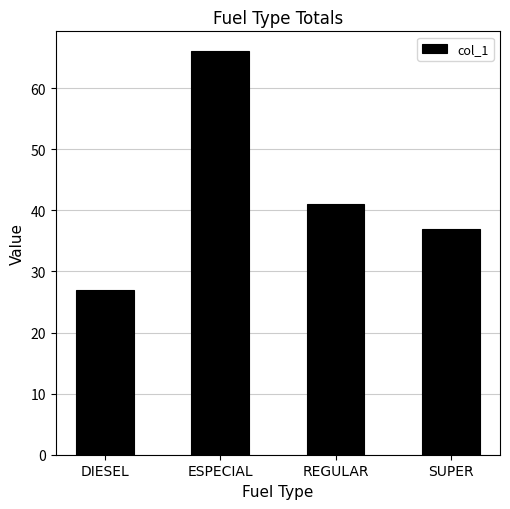

What is the change in value from REGULAR to SUPER?

-4